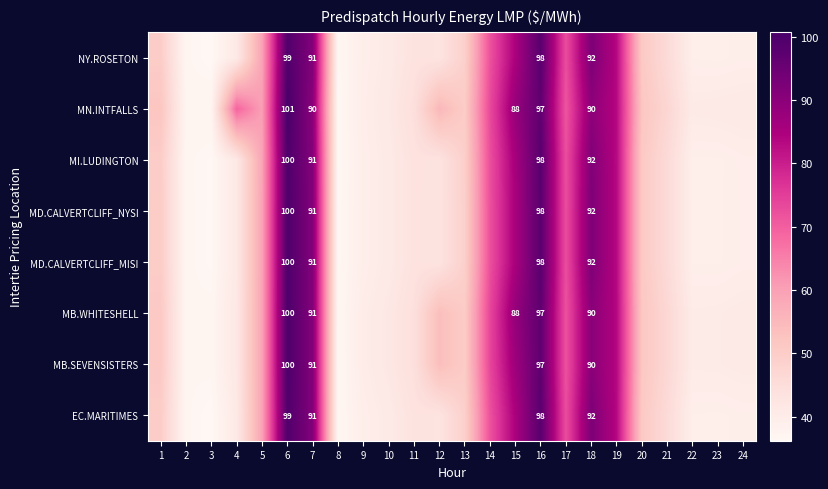

Rank the categories by MB.SEVENSISTERS value from highest to lowest.

6, 16, 7, 18, 15, 19, 14, 17, 5, 12, 20, 1, 13, 21, 11, 10, 4, 24, 23, 22, 9, 3, 2, 8